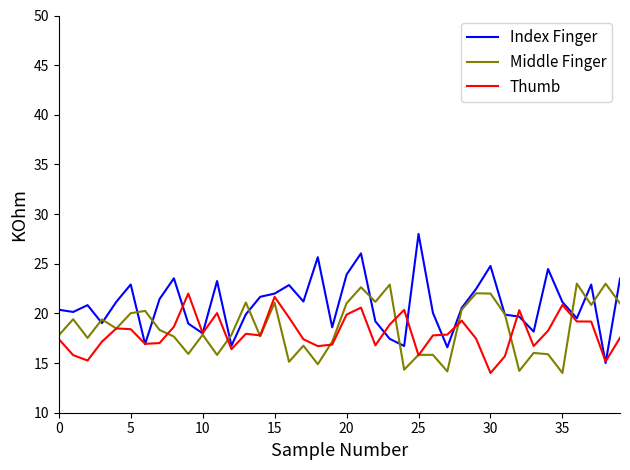

What is the maximum value for Index Finger?

28.0